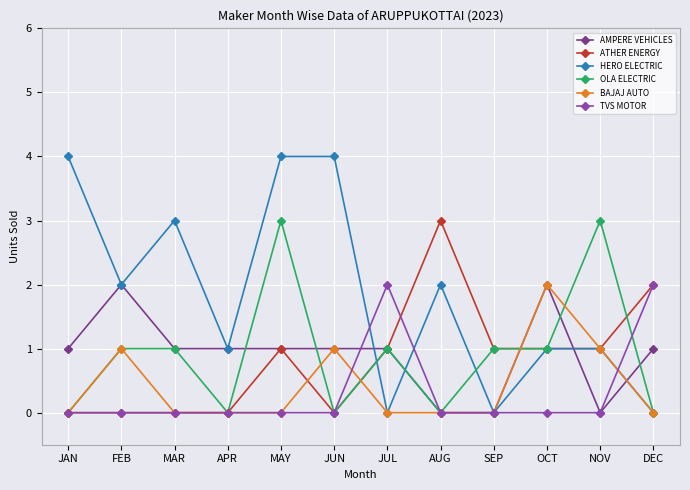

Reading right to left, list all the values displayed in this chart.

AMPERE VEHICLES: DEC=1	NOV=0	OCT=2	SEP=0	AUG=0	JUL=1	JUN=1	MAY=1	APR=1	MAR=1	FEB=2	JAN=1
ATHER ENERGY: DEC=2	NOV=1	OCT=1	SEP=1	AUG=3	JUL=1	JUN=0	MAY=1	APR=0	MAR=0	FEB=0	JAN=0
HERO ELECTRIC: DEC=0	NOV=1	OCT=1	SEP=0	AUG=2	JUL=0	JUN=4	MAY=4	APR=1	MAR=3	FEB=2	JAN=4
OLA ELECTRIC: DEC=0	NOV=3	OCT=1	SEP=1	AUG=0	JUL=1	JUN=0	MAY=3	APR=0	MAR=1	FEB=1	JAN=0
BAJAJ AUTO: DEC=0	NOV=1	OCT=2	SEP=0	AUG=0	JUL=0	JUN=1	MAY=0	APR=0	MAR=0	FEB=1	JAN=0
TVS MOTOR: DEC=2	NOV=0	OCT=0	SEP=0	AUG=0	JUL=2	JUN=0	MAY=0	APR=0	MAR=0	FEB=0	JAN=0